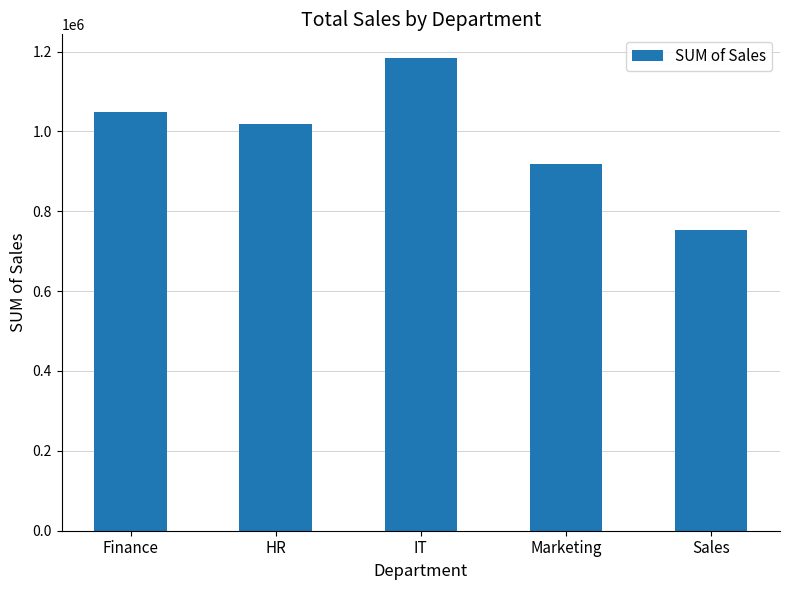

Which label corresponds to the smallest value in the chart?

Sales